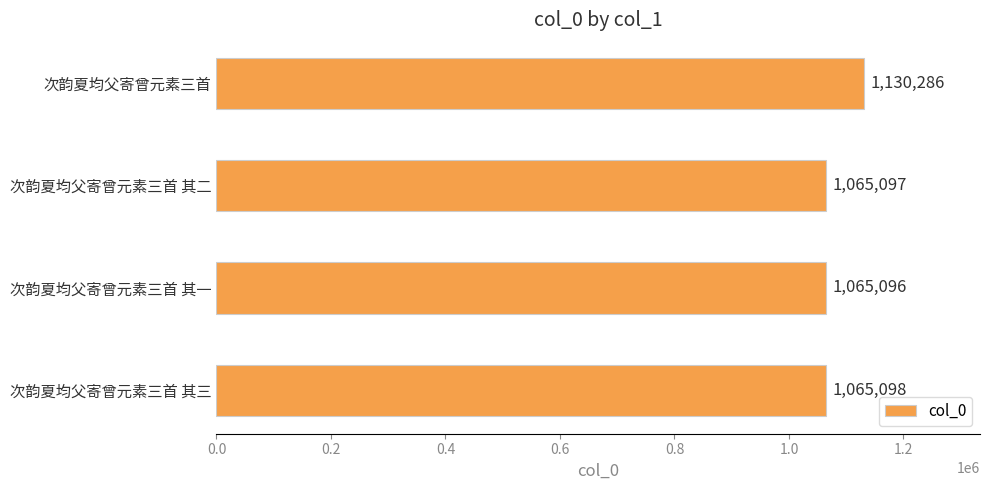

True or false: the data shows 508573 at 次韵夏均父寄曾元素三首 其三.

False